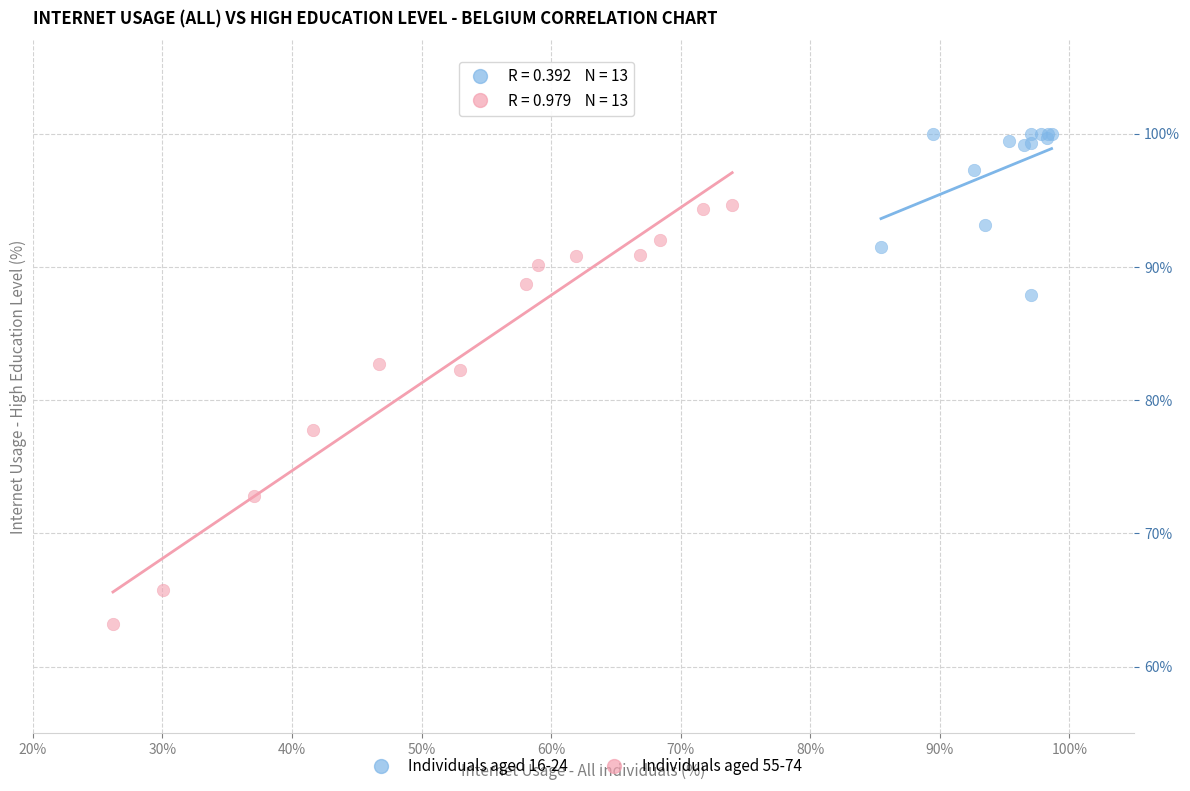

Which series contains the lowest Y value?

Individuals aged 55-74